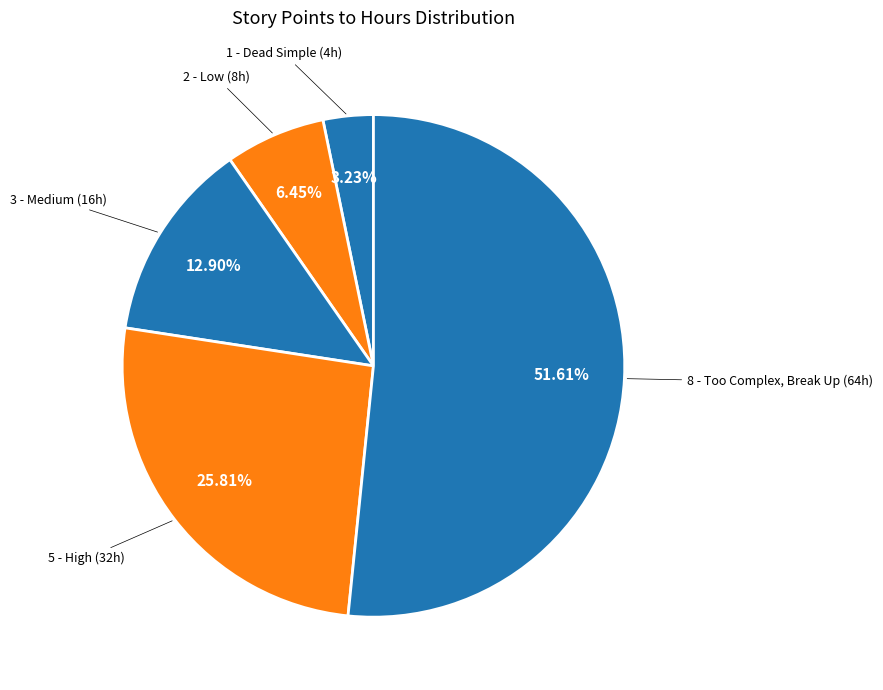

How many segments does this pie chart have?

5